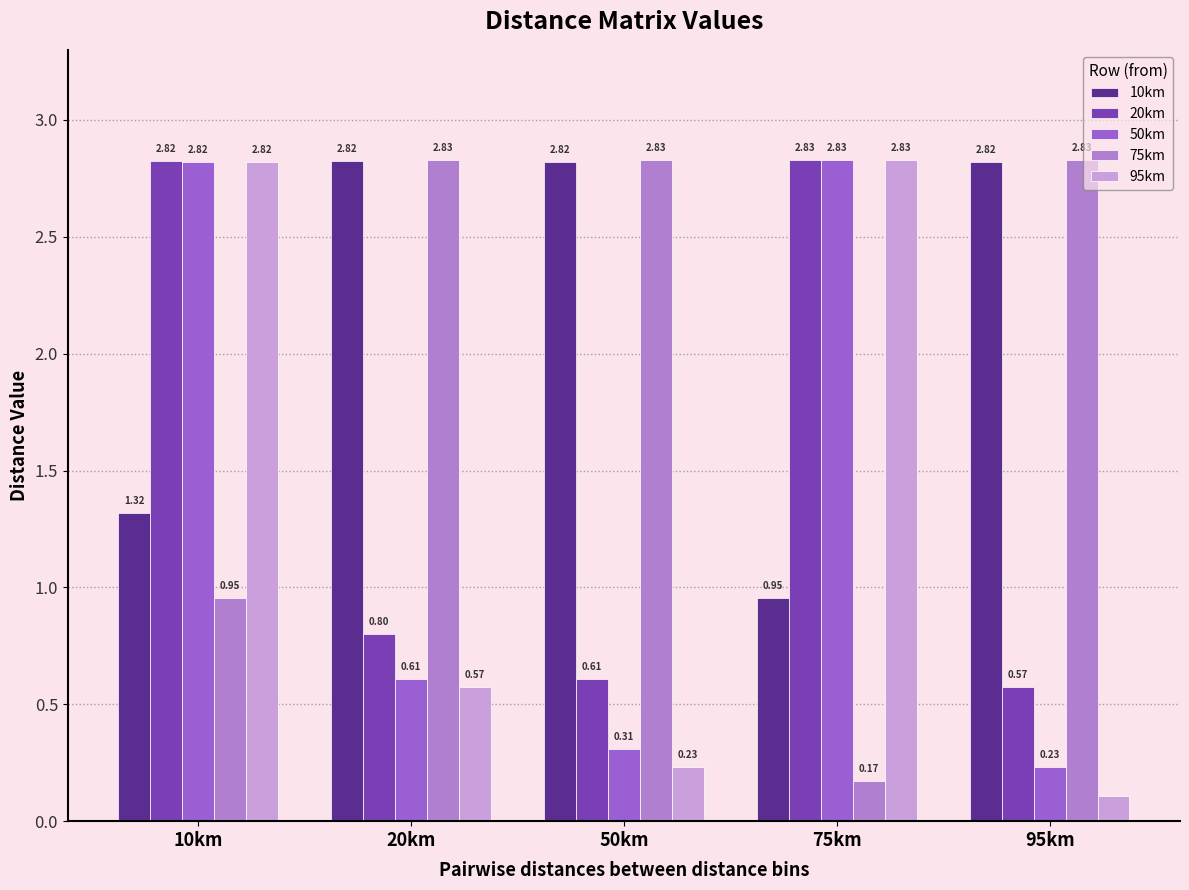

Which has a higher value, 75km or 50km?

50km